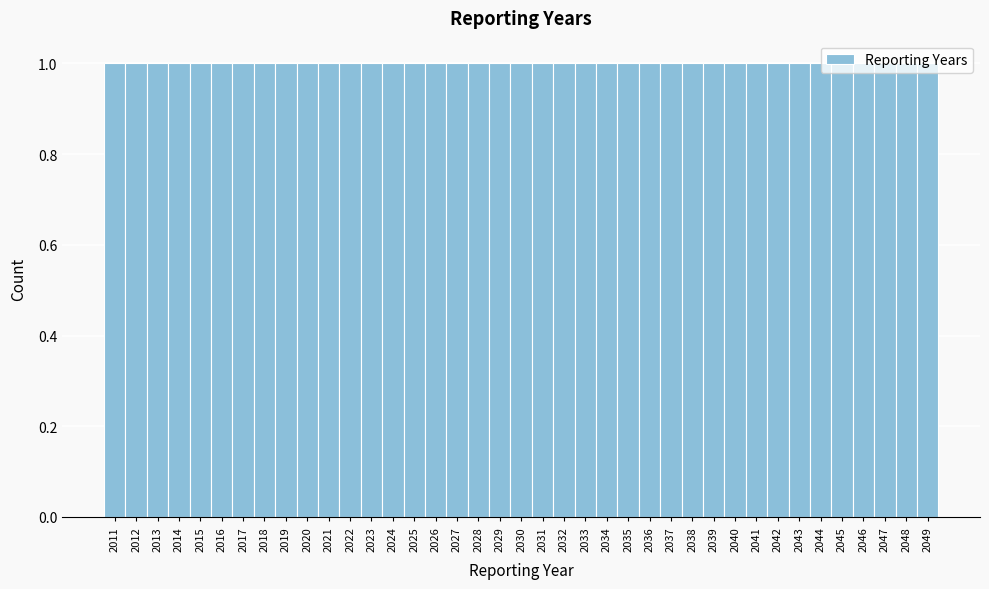

Reading left to right, list every bar in this chart as the range it spans on the x-axis followed by its height. The values are not printed on the chart, so give them approximately, as read against the axis.

2010.5 to 2011.5: 1
2011.5 to 2012.5: 1
2012.5 to 2013.5: 1
2013.5 to 2014.5: 1
2014.5 to 2015.5: 1
2015.5 to 2016.5: 1
2016.5 to 2017.5: 1
2017.5 to 2018.5: 1
2018.5 to 2019.5: 1
2019.5 to 2020.5: 1
2020.5 to 2021.5: 1
2021.5 to 2022.5: 1
2022.5 to 2023.5: 1
2023.5 to 2024.5: 1
2024.5 to 2025.5: 1
2025.5 to 2026.5: 1
2026.5 to 2027.5: 1
2027.5 to 2028.5: 1
2028.5 to 2029.5: 1
2029.5 to 2030.5: 1
2030.5 to 2031.5: 1
2031.5 to 2032.5: 1
2032.5 to 2033.5: 1
2033.5 to 2034.5: 1
2034.5 to 2035.5: 1
2035.5 to 2036.5: 1
2036.5 to 2037.5: 1
2037.5 to 2038.5: 1
2038.5 to 2039.5: 1
2039.5 to 2040.5: 1
2040.5 to 2041.5: 1
2041.5 to 2042.5: 1
2042.5 to 2043.5: 1
2043.5 to 2044.5: 1
2044.5 to 2045.5: 1
2045.5 to 2046.5: 1
2046.5 to 2047.5: 1
2047.5 to 2048.5: 1
2048.5 to 2049.5: 1